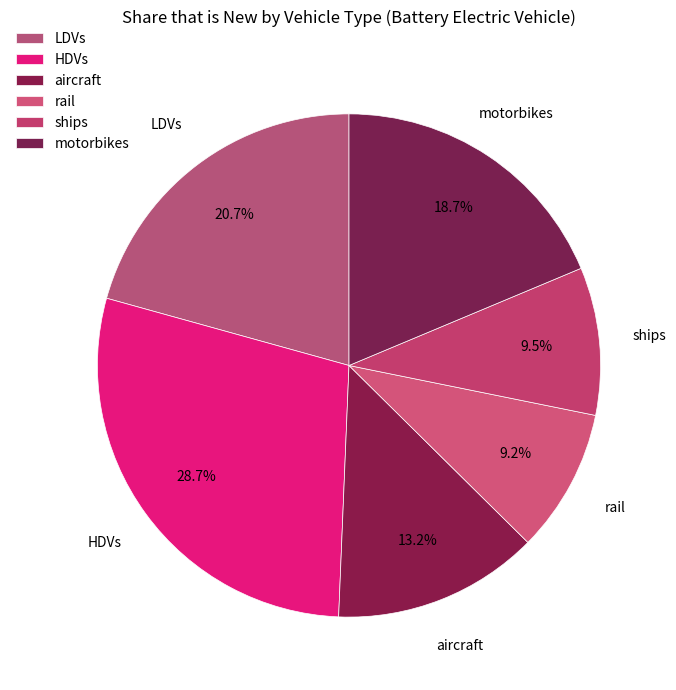

True or false: motorbikes accounts for 19% of the total.

True